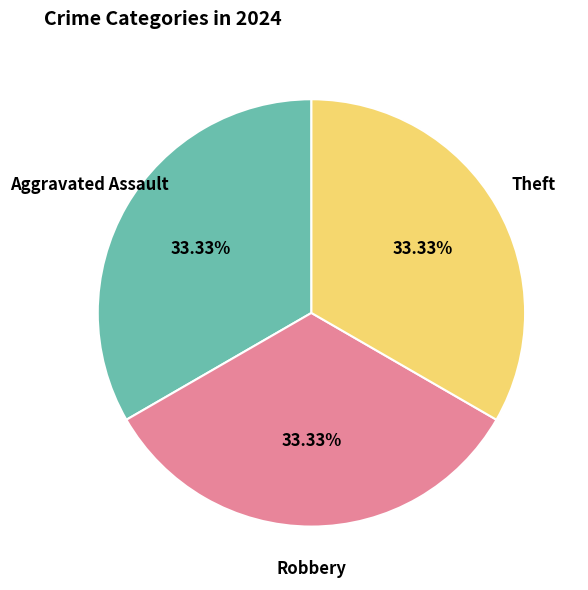

What is the total percentage of Aggravated Assault and Robbery?

66.7%